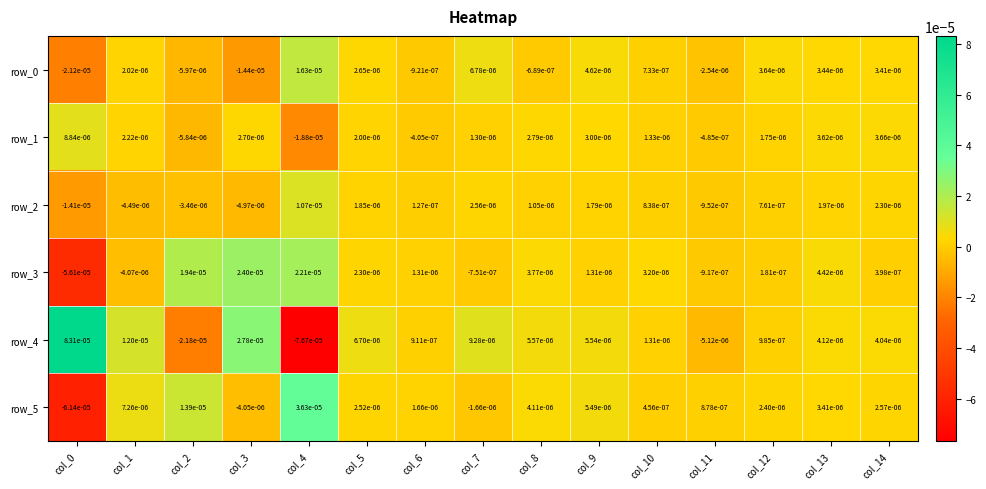

How many negative values does the row_5 series have?

3